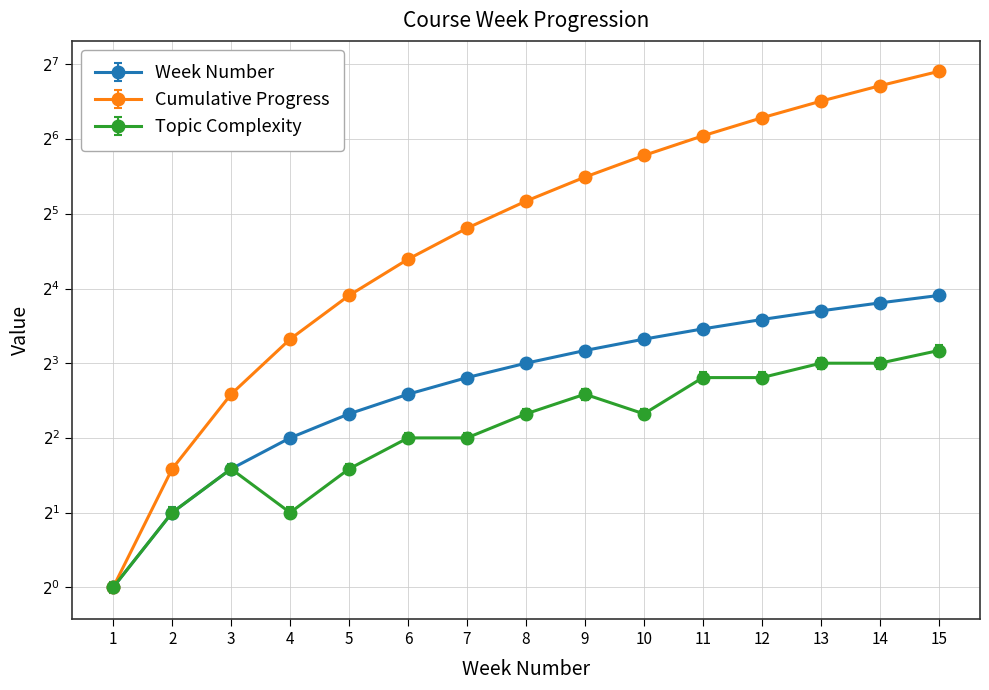

How many interior local peaks does the Topic Complexity series have?

2